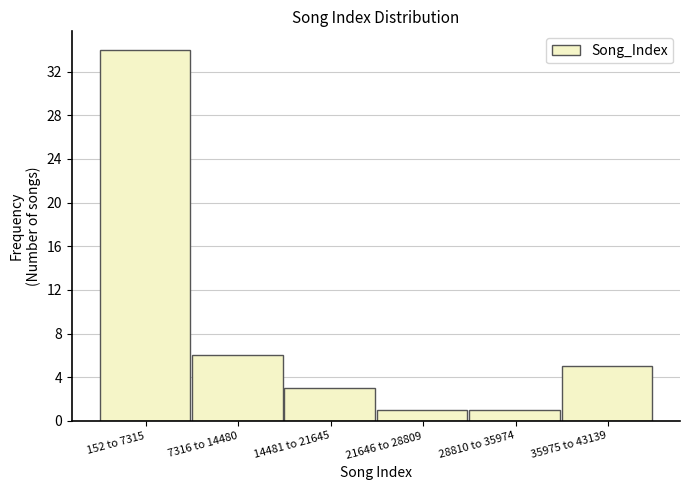

Reading right to left, what are all the values shown in this chart?

35975 to 43139=5	28810 to 35974=1	21646 to 28809=1	14481 to 21645=3	7316 to 14480=6	152 to 7315=34